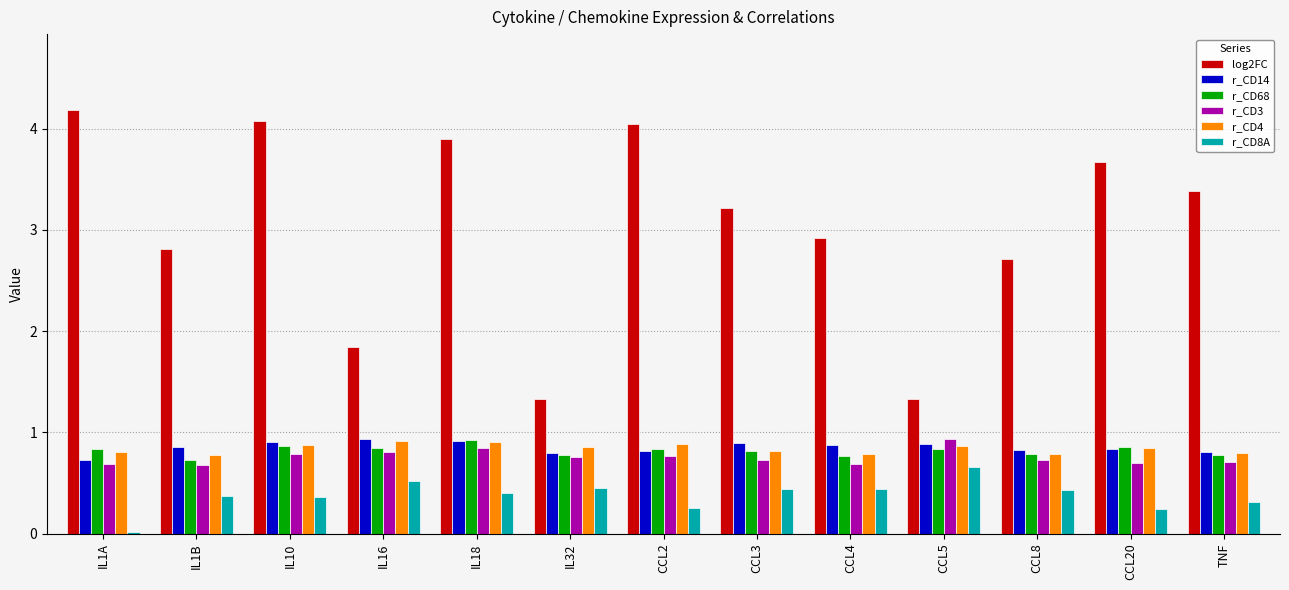

Where is r_CD14 nearest to the value 0?

IL1A